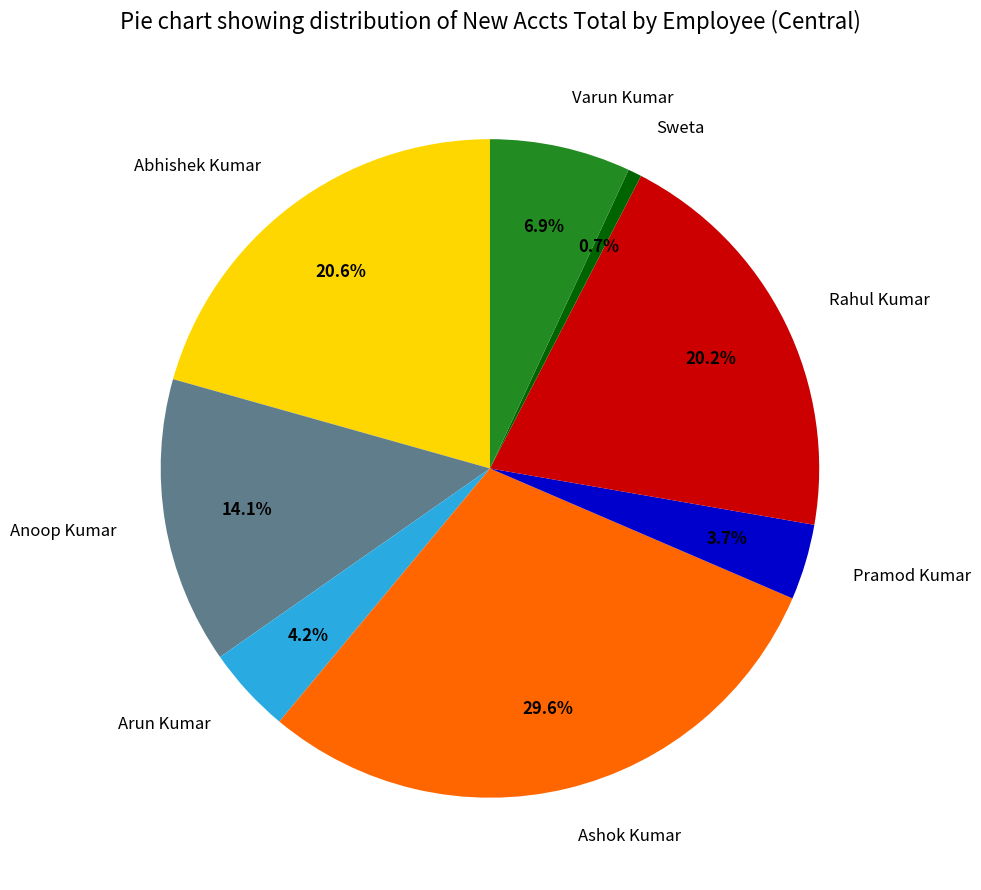

Which has a higher value, Varun Kumar or Anoop Kumar?

Anoop Kumar